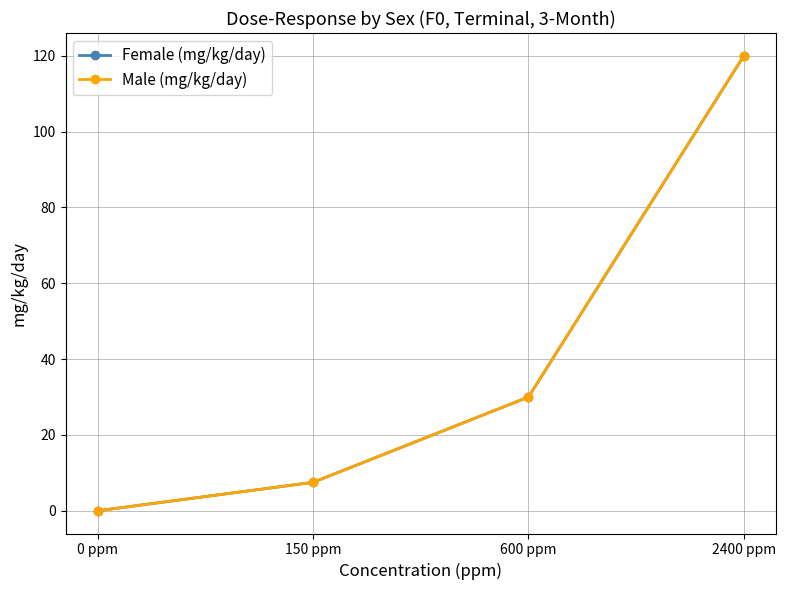

Does the chart have visible grid lines?

Yes